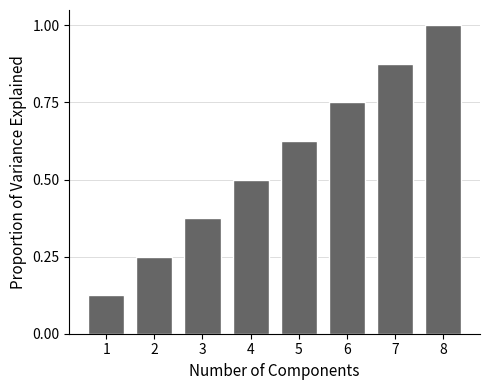

Rank the categories by value from lowest to highest.

1, 2, 3, 4, 5, 6, 7, 8